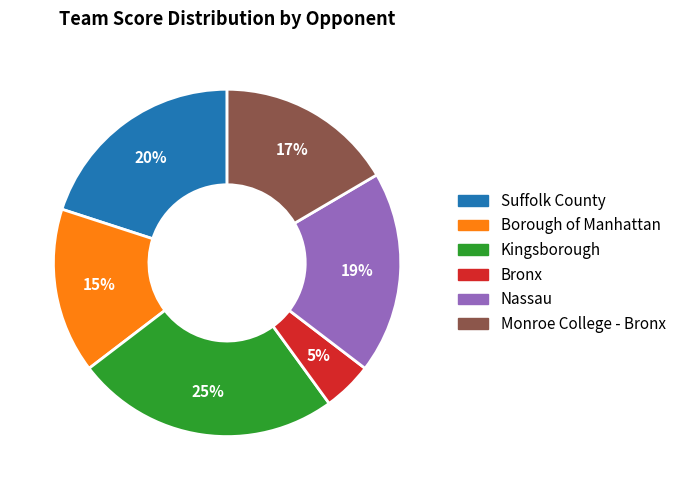

To the nearest percent, what is the average slice percentage?

17%